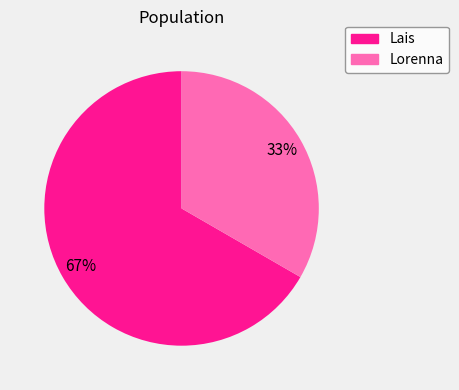

What percentage is the Lorenna slice, to the nearest percent?

33%